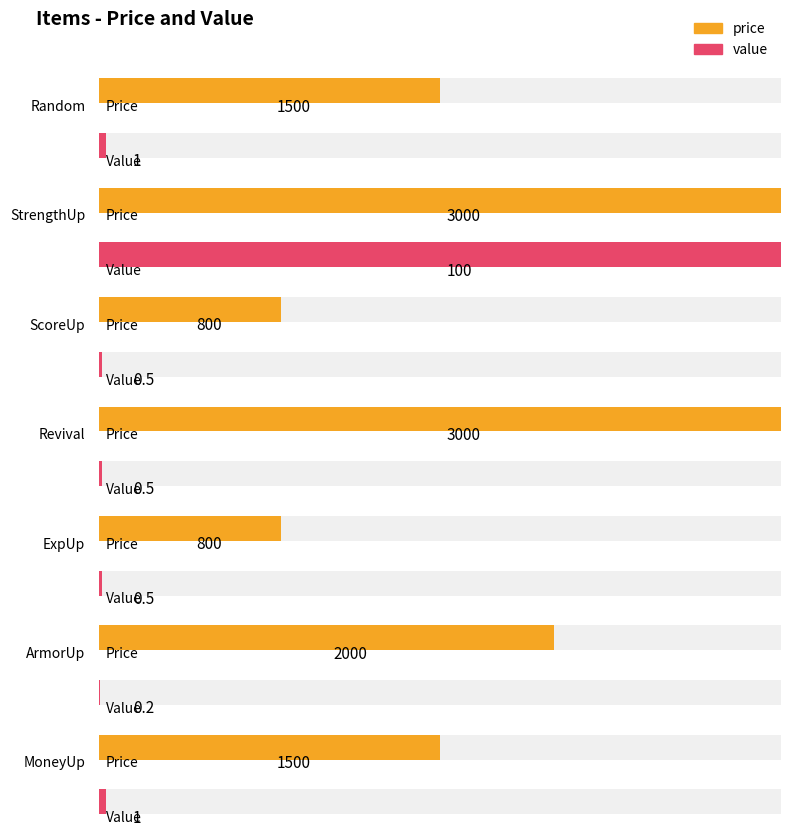

What position from the right is StrengthUp?

6